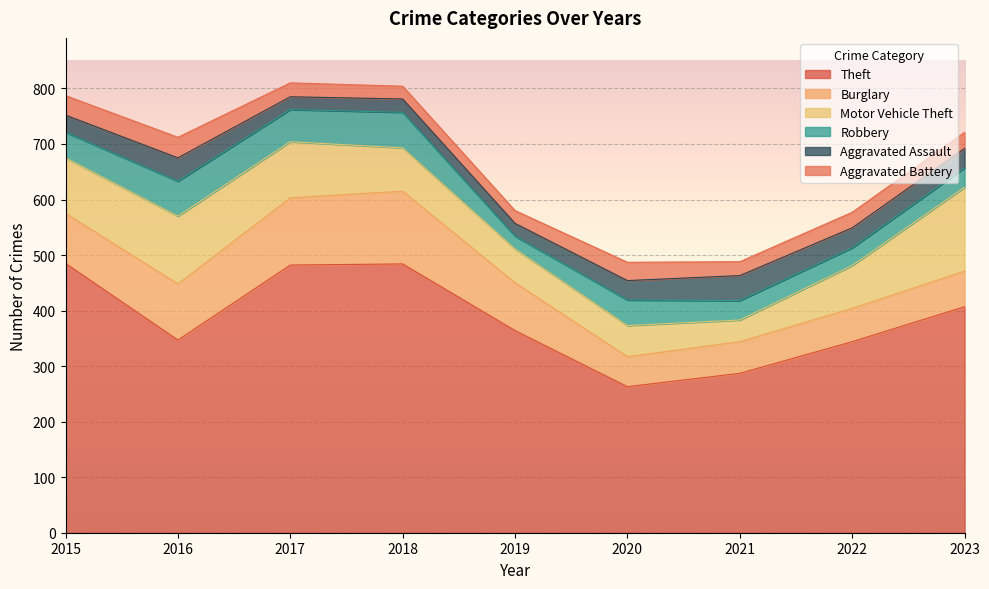

Between 2015 and 2022, which series saw the biggest shift?

Theft